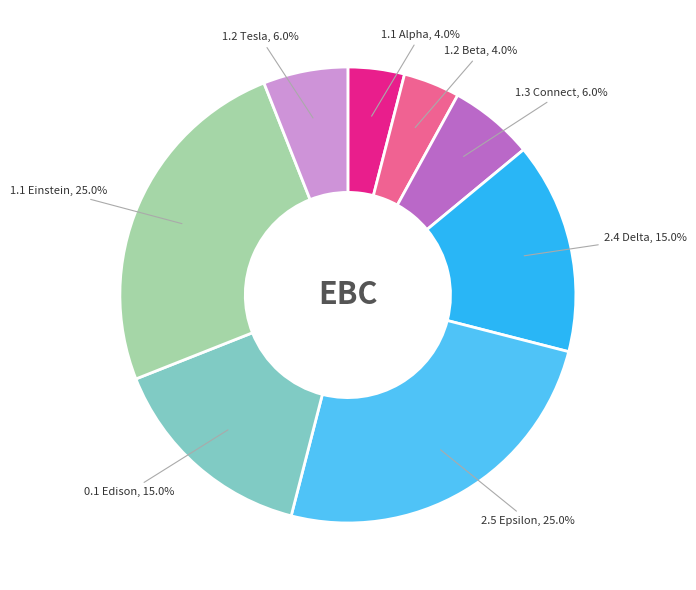

Does any single category account for the majority?

No